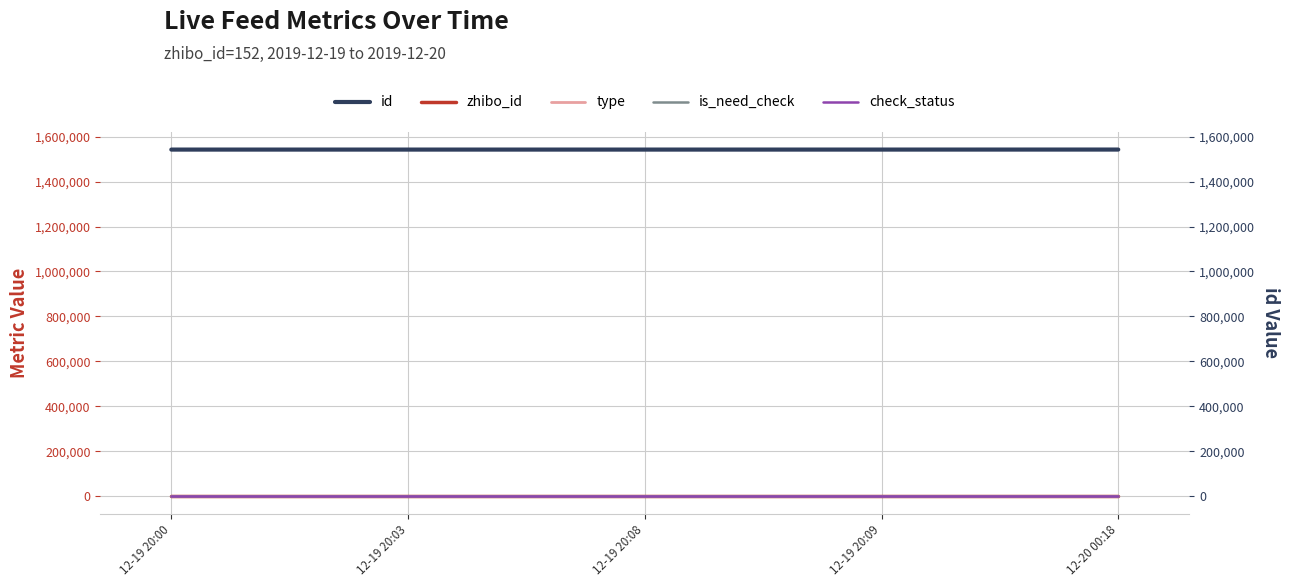

The value of id at 12-19 20:09 is 1542136. True or false?

True